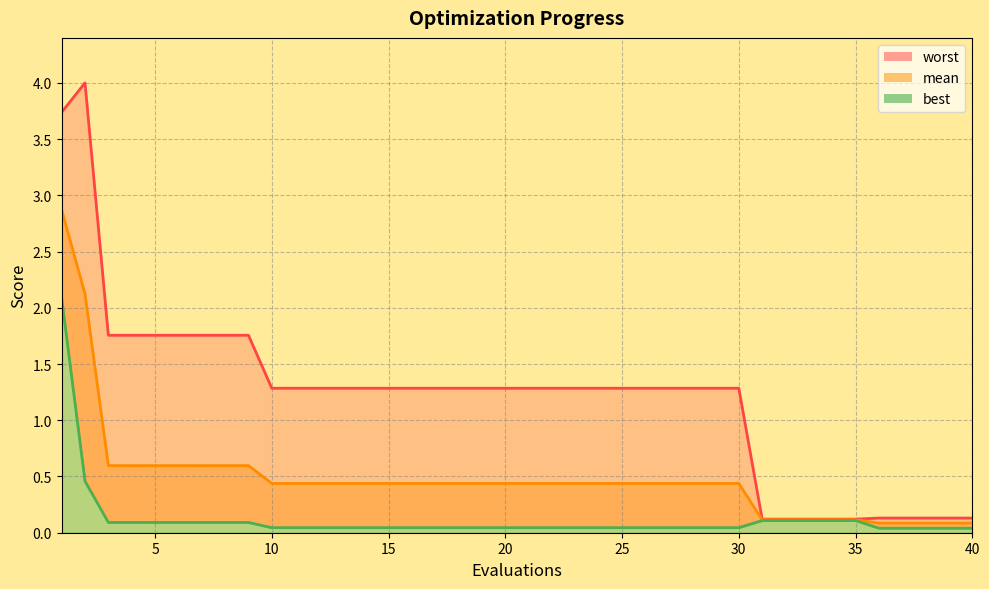

At which category is the sum across all series the highest?

1